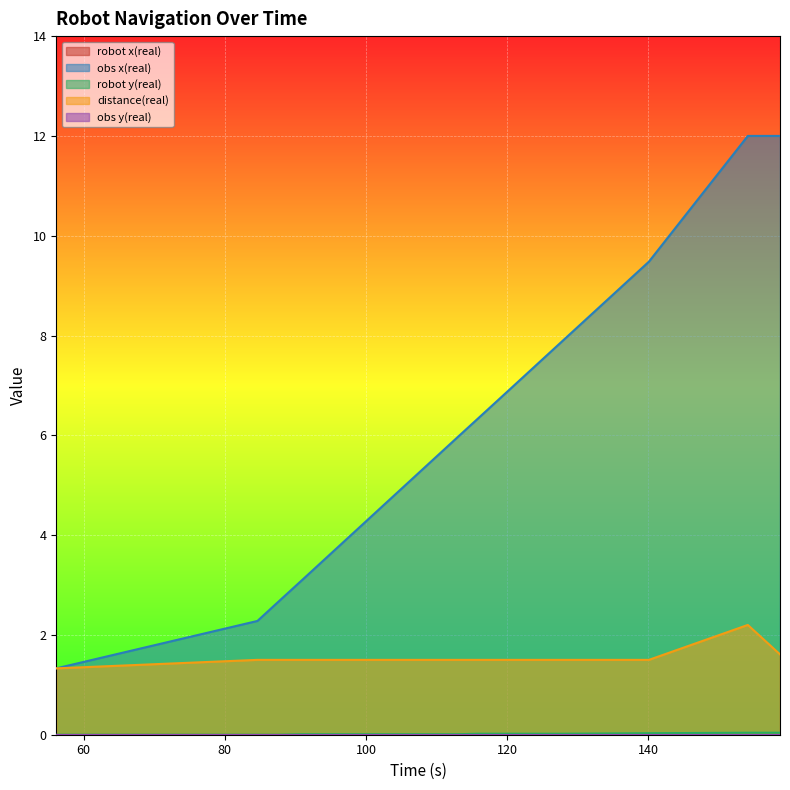

What is the label of the 6th point from the right?

115.878